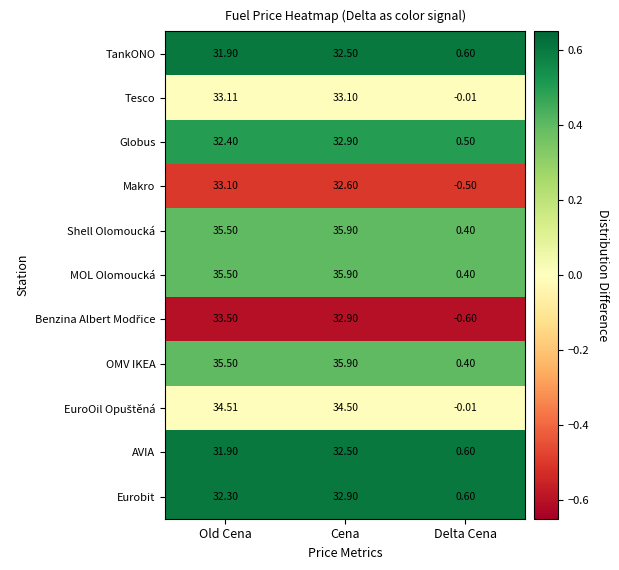

Rank the categories by AVIA value from lowest to highest.

Delta Cena, Old Cena, Cena